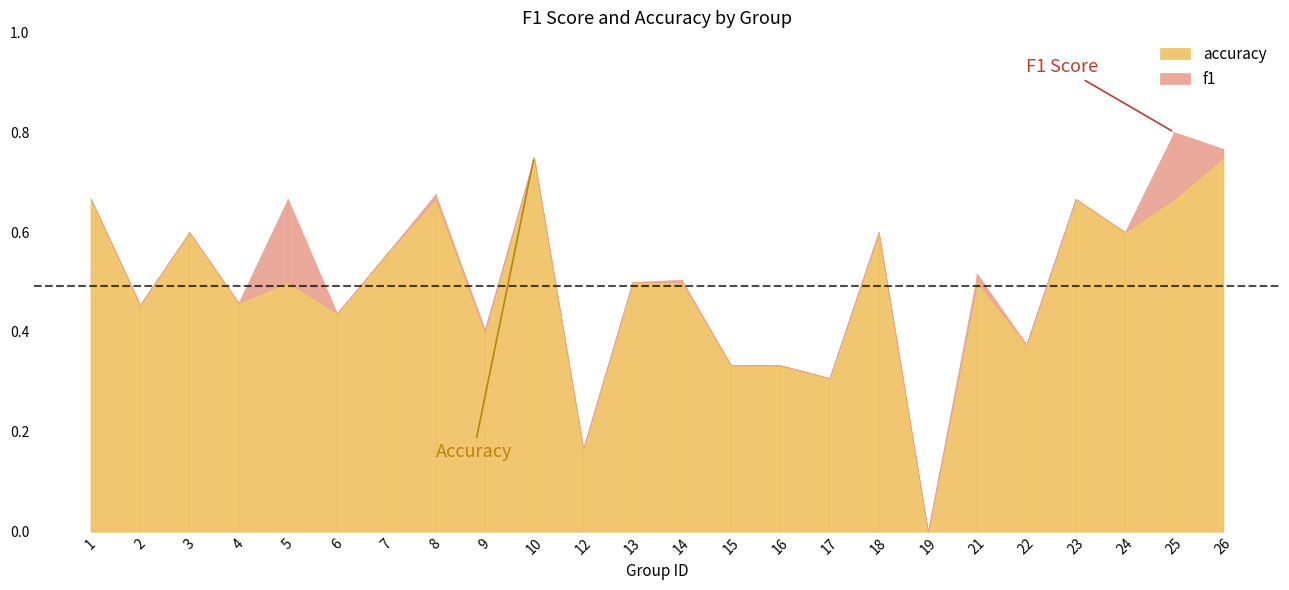

How many series are shown in this chart?

2